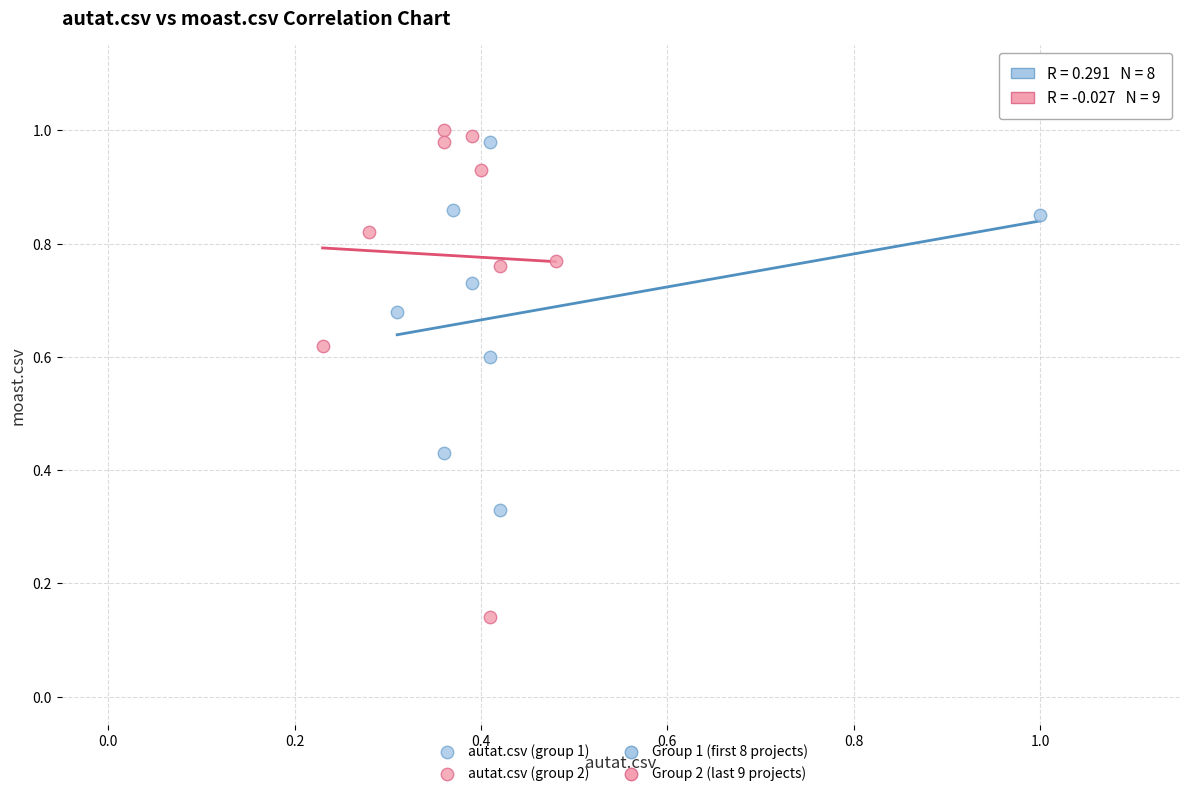

Which series has the largest Y range (max minus min)?

autat.csv (group 2)